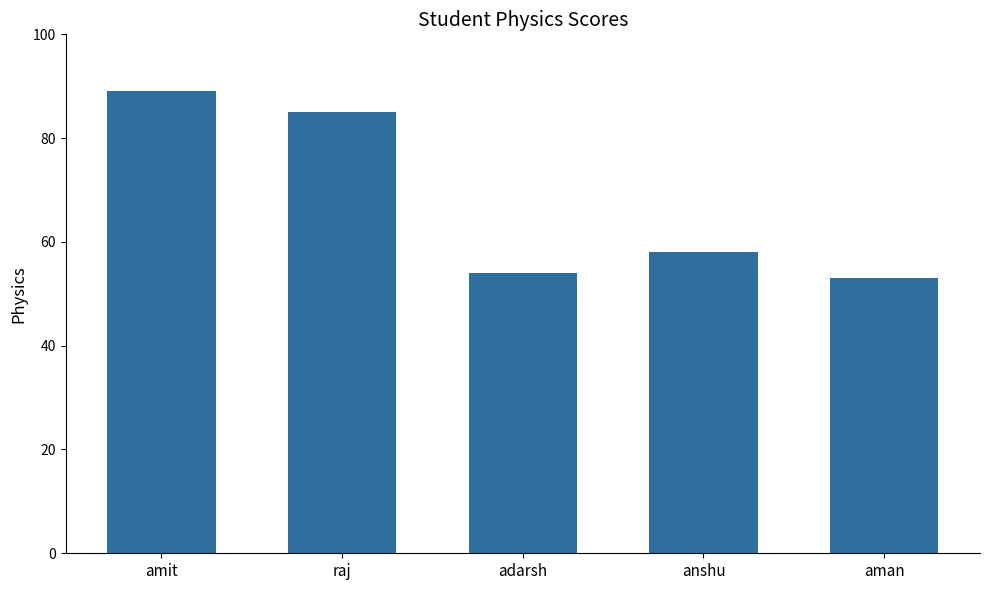

Are the bars horizontal?

No